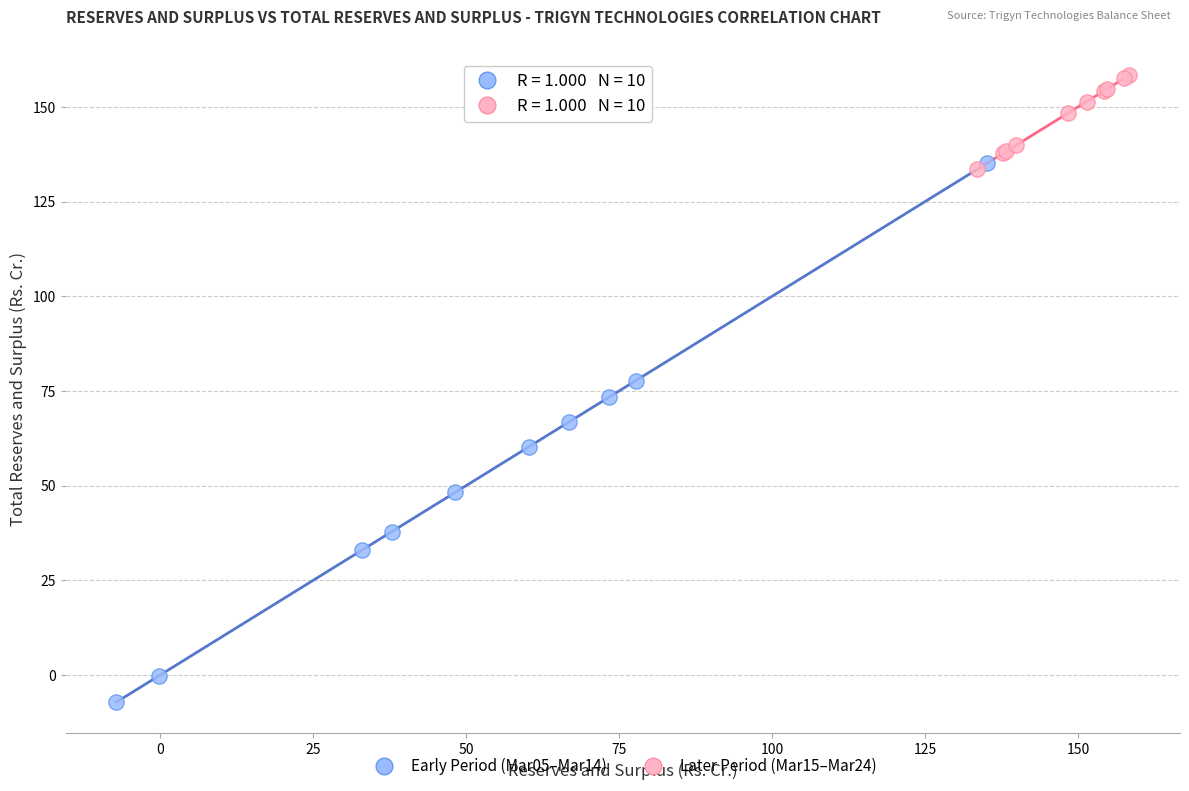

Which series has the largest Y range (max minus min)?

Early Period (Mar05–Mar14)